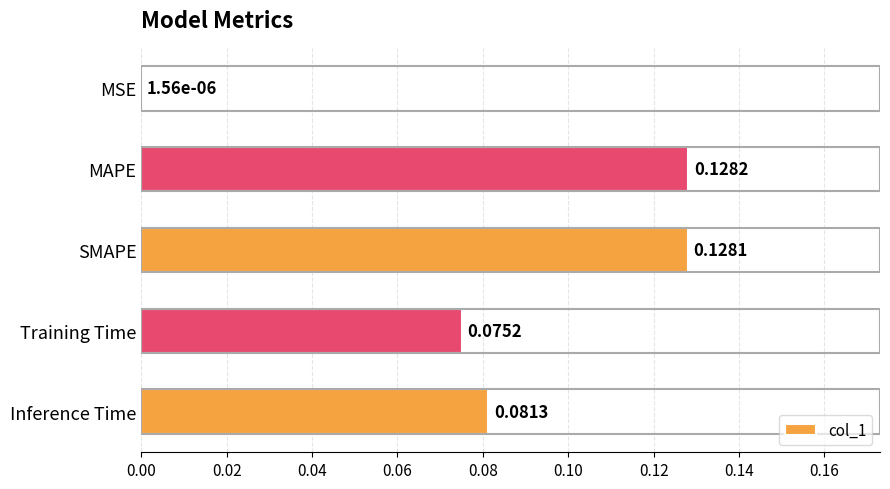

Which label corresponds to the largest value in the chart?

MAPE